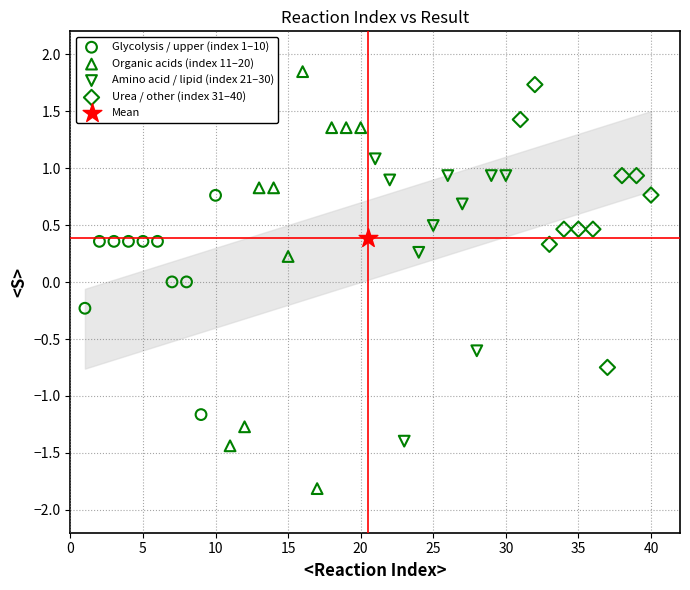

Which series contains the lowest Y value?

Organic acids (index 11–20)